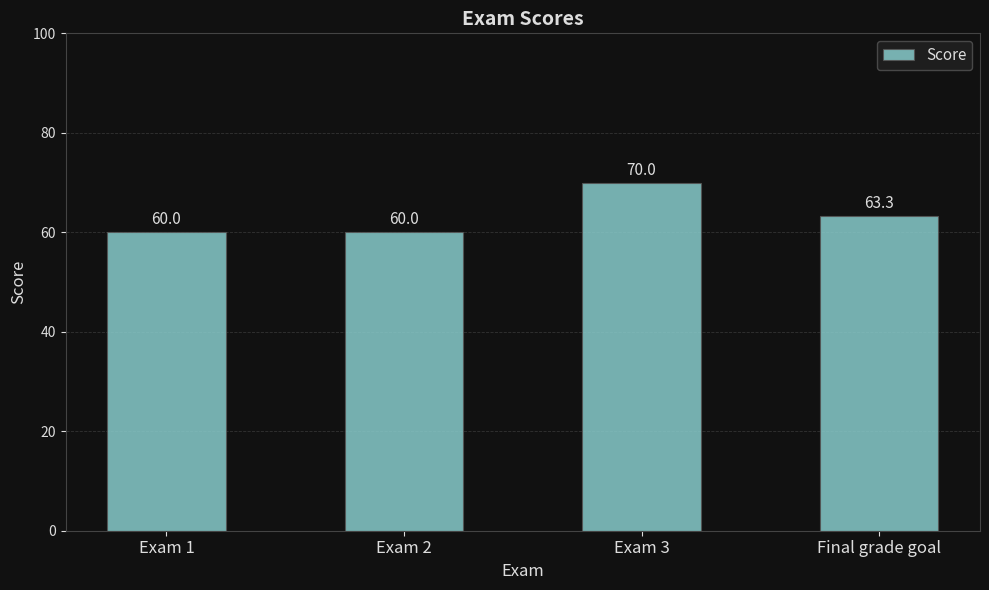

What is the maximum value shown in the chart?

70.0